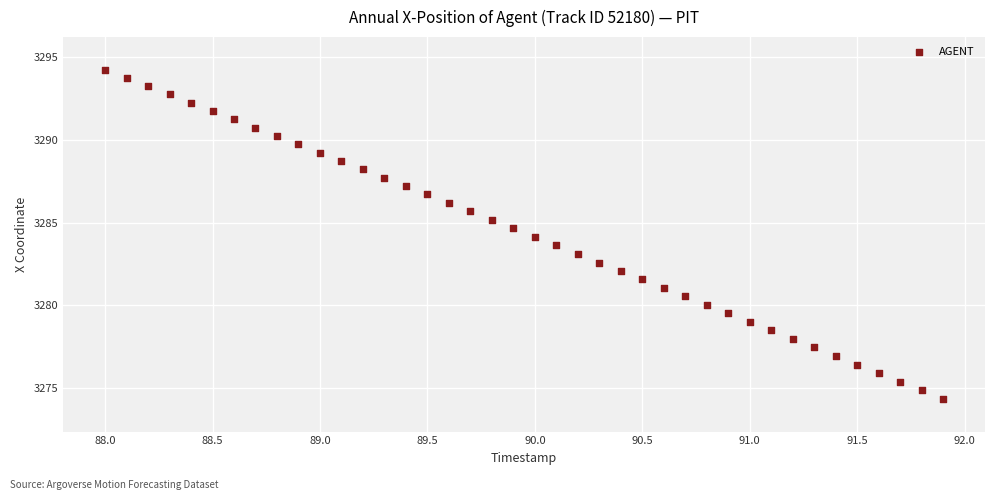

What is the range of X values (max minus min)?

3.9